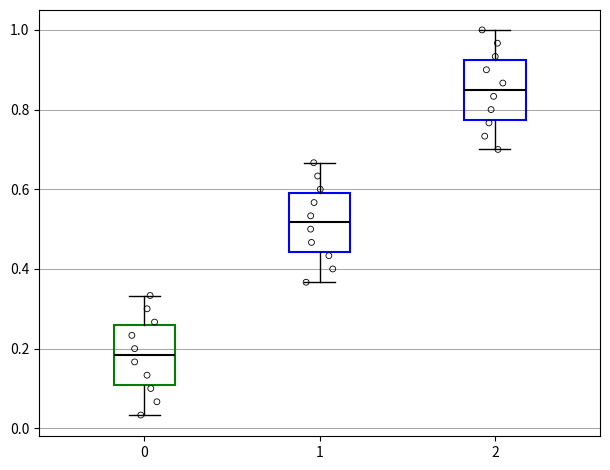

Reading left to right, transcribe this box plot: for each box, give where its median line is, the range the box spans, and where its two whiskers end, as read against the y-axis. The values are not printed on the chart, so give them approximately, as read against the axis.

0: median 0.18, box 0.10 to 0.26, whiskers 0.04 to 0.34
1: median 0.52, box 0.44 to 0.60, whiskers 0.36 to 0.66
2: median 0.86, box 0.78 to 0.92, whiskers 0.70 to 1.00